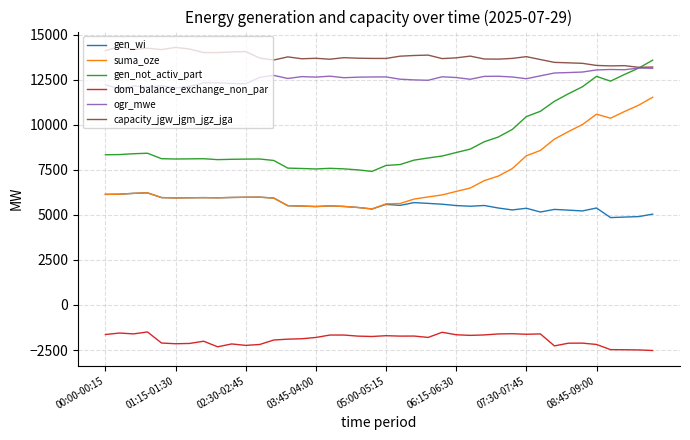

Which series has the largest total across all categories?

capacity_jgw_jgm_jgz_jga